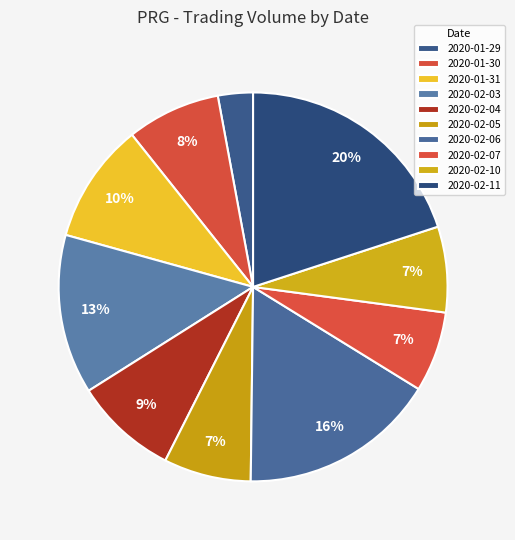

How many segments does this pie chart have?

10